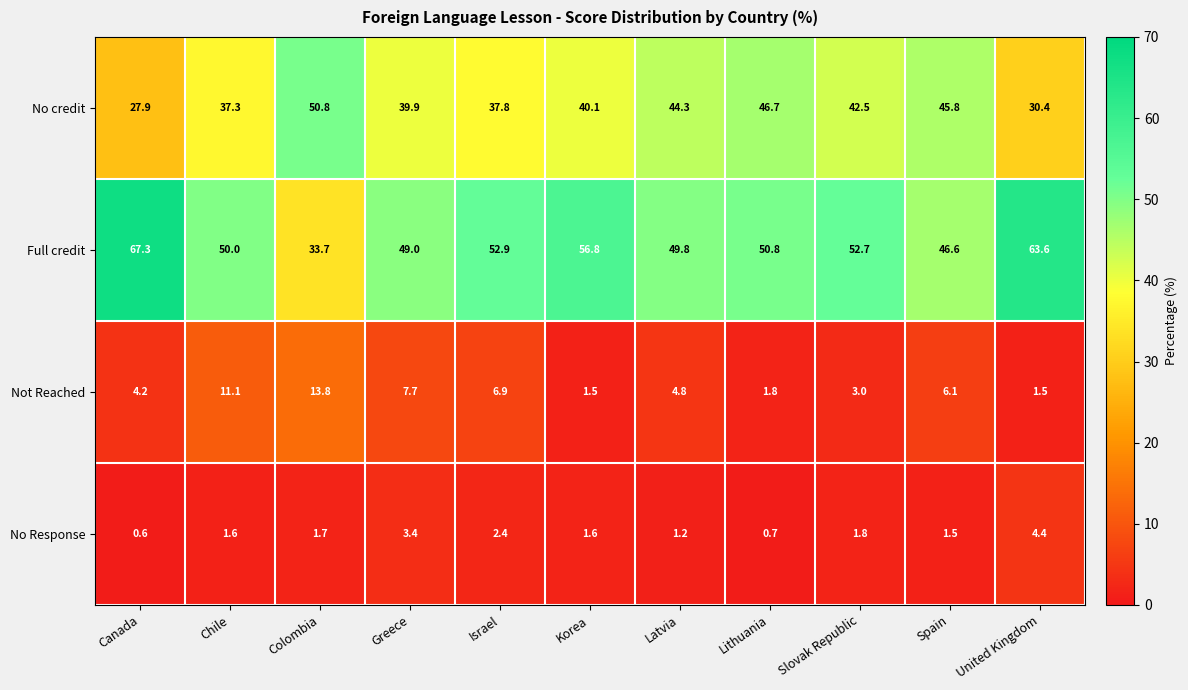

Which series has the largest range (max minus min)?

Full credit